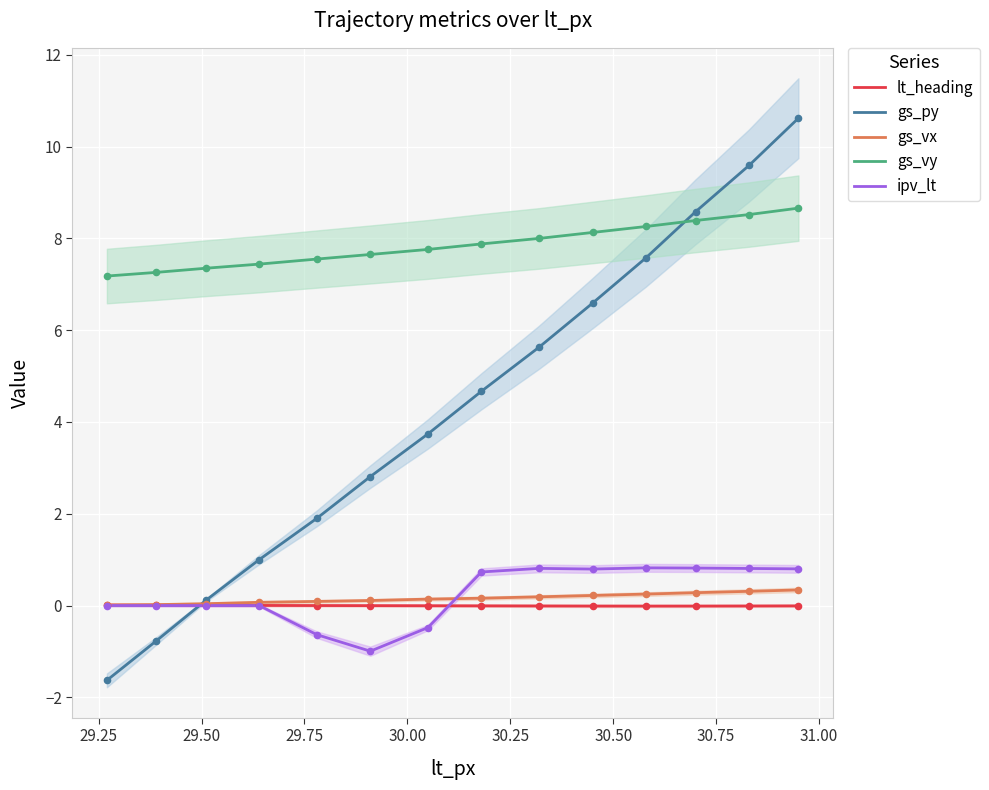

Is the value of lt_heading at 30.50 greater than the value of gs_py at 30.50?

No